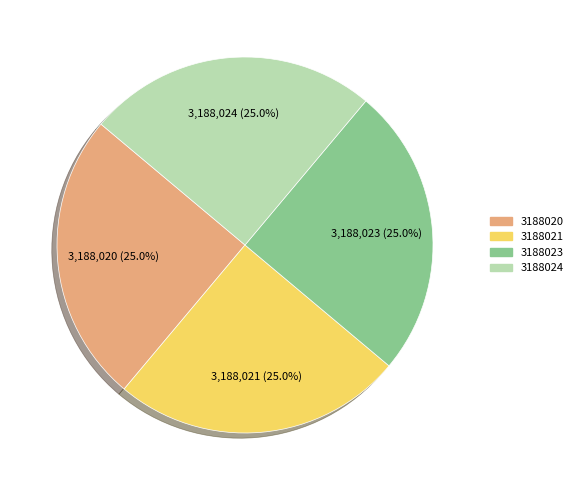

Does 3188023 account for over 50% of the chart?

No